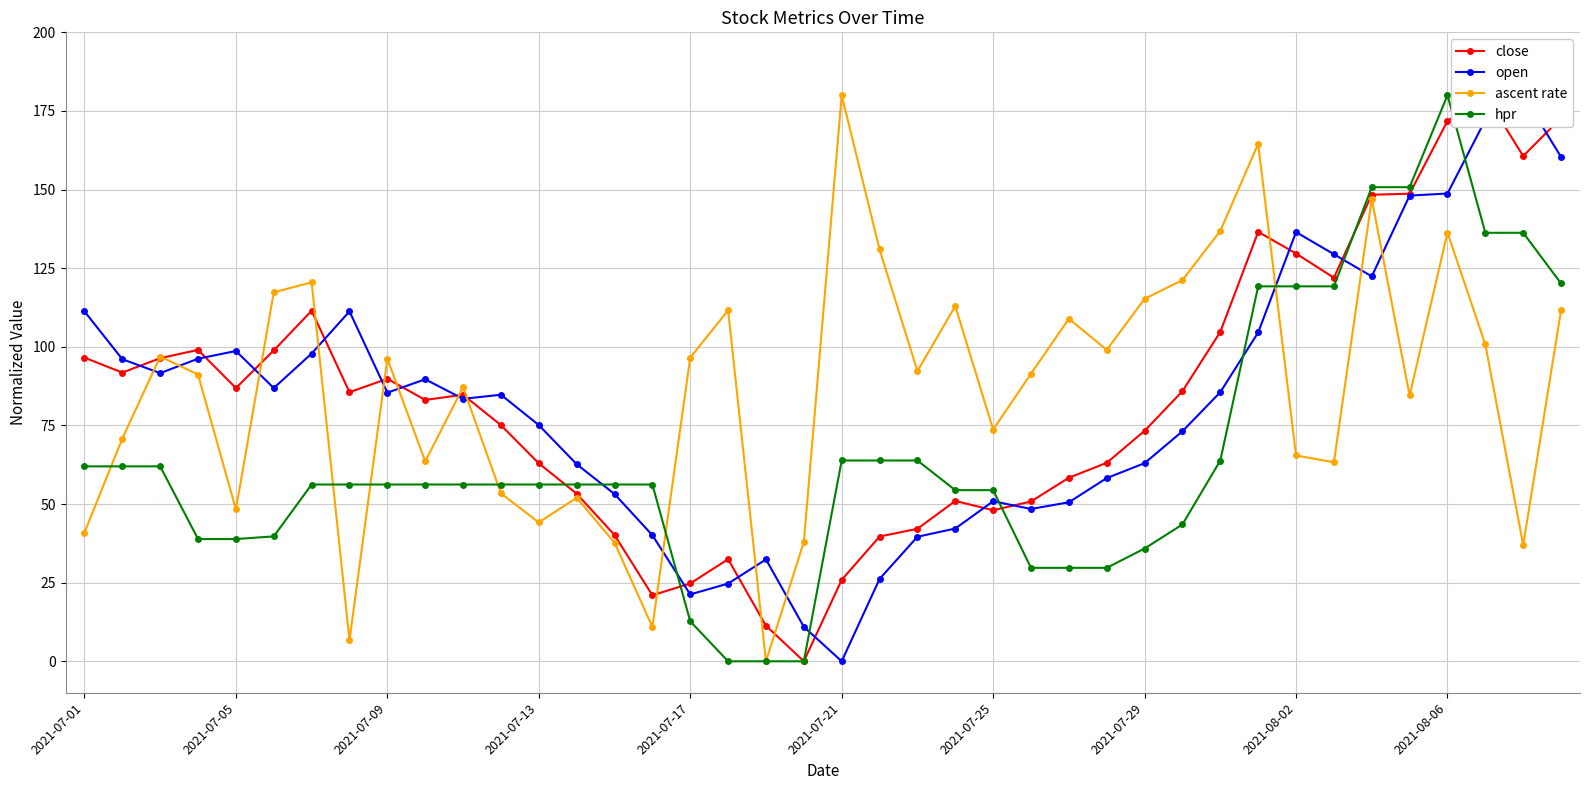

The ascent rate series shows 30.5 at 2021-07-05. True or false?

False